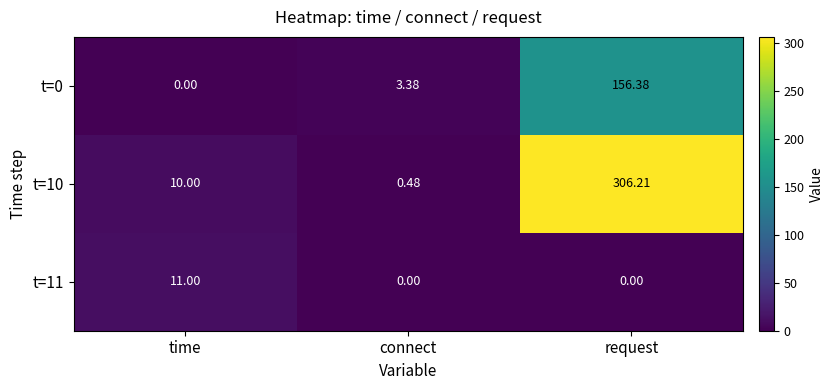

At which category is the sum across all series the highest?

request